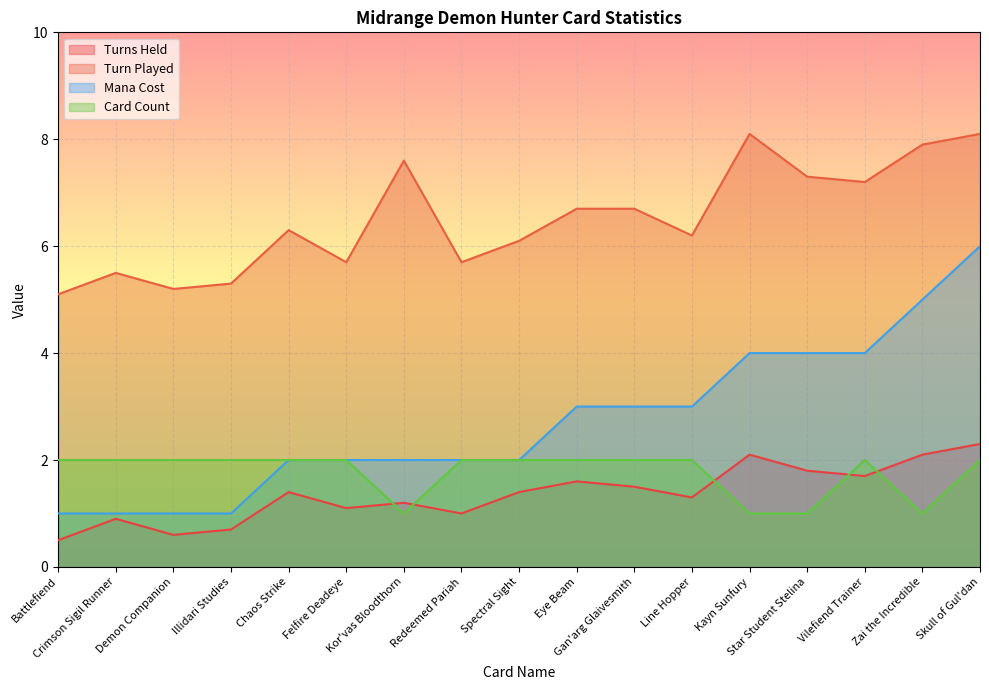

How many Card Count values are between 2 and 3?

13